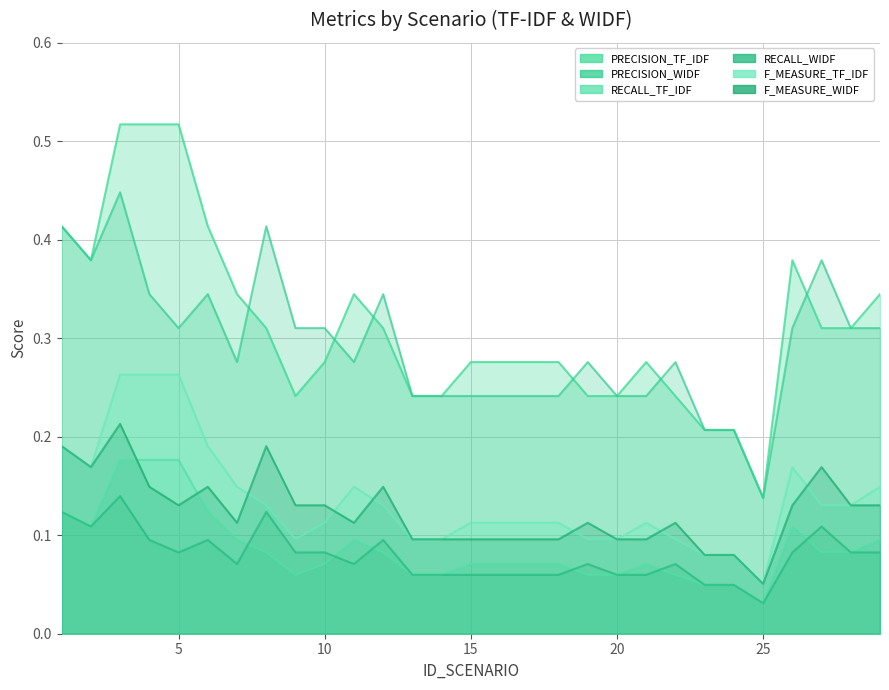

What is the value of the RECALL_WIDF point at the 13th from the left?

0.1